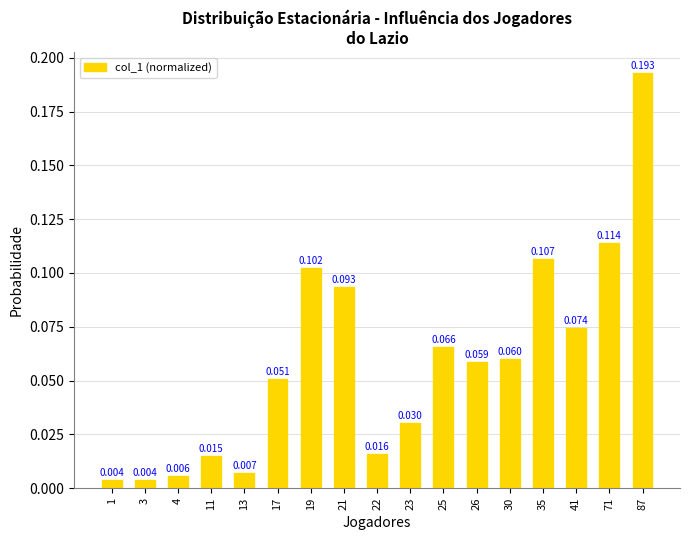

How many bars are there in total?

17